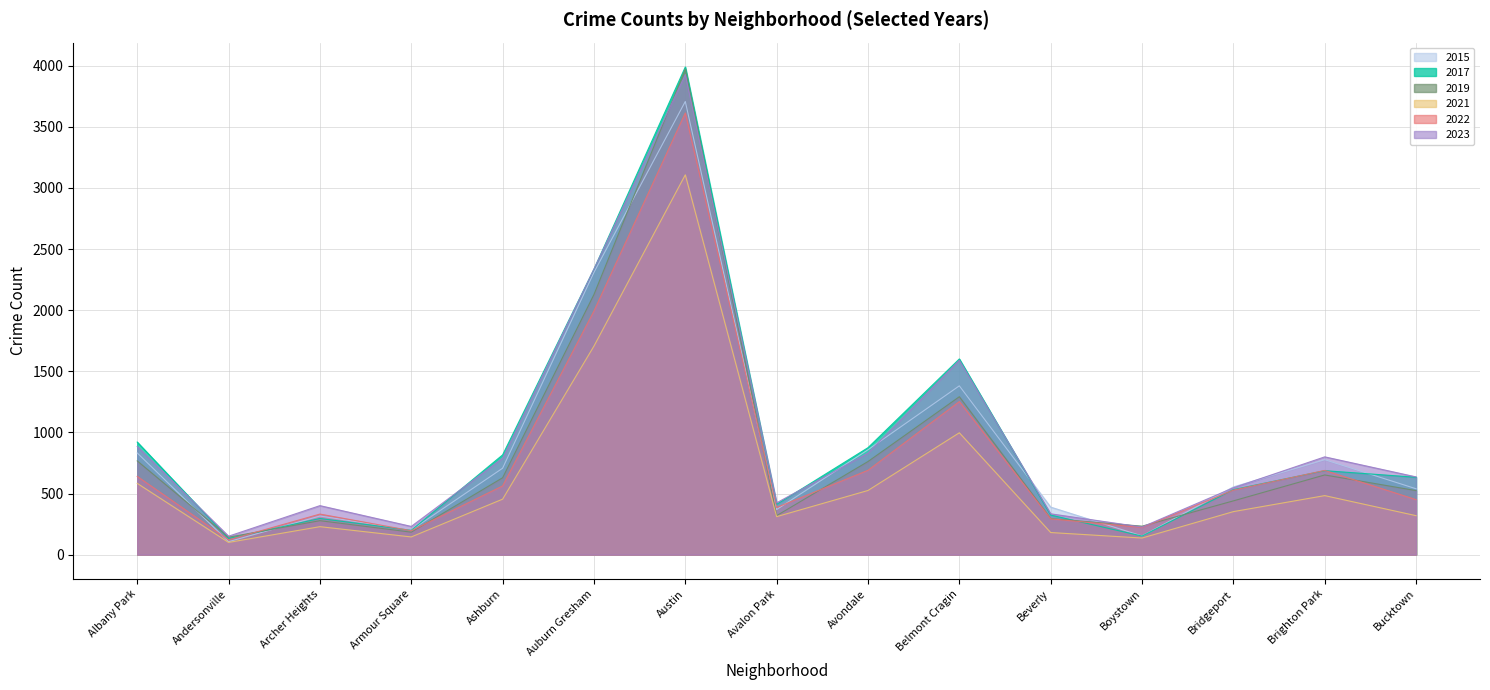

List the labels in order of 2017 value, smallest first.

Andersonville, Boystown, Armour Square, Archer Heights, Beverly, Avalon Park, Bridgeport, Bucktown, Brighton Park, Ashburn, Avondale, Albany Park, Belmont Cragin, Auburn Gresham, Austin